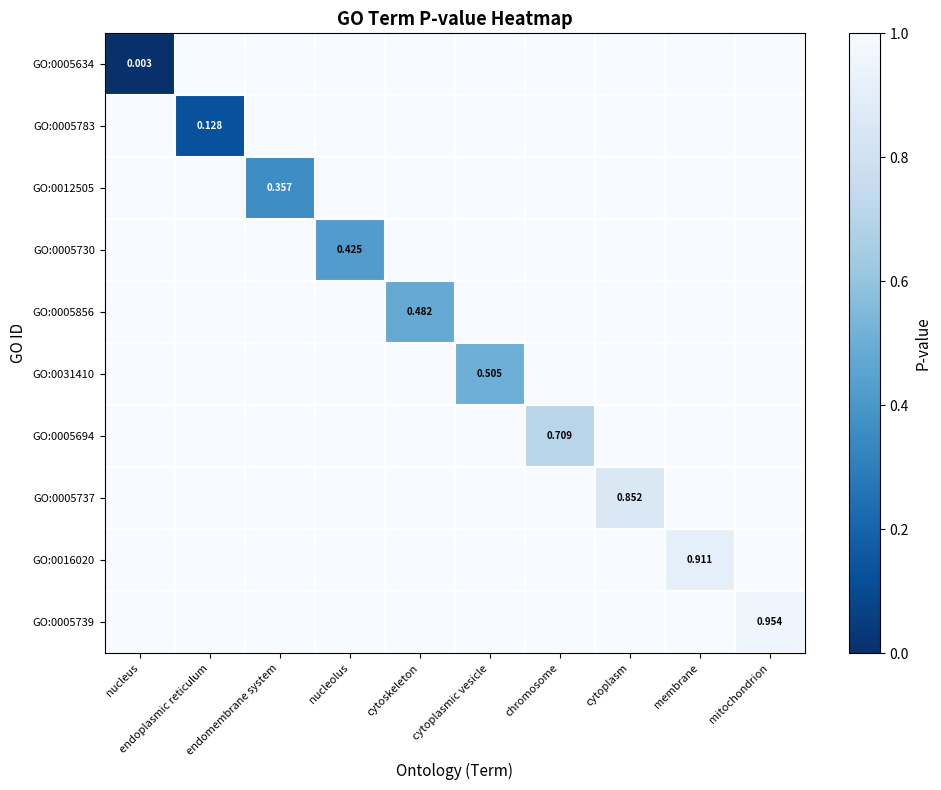

What is the maximum value for GO:0005634?

1.0